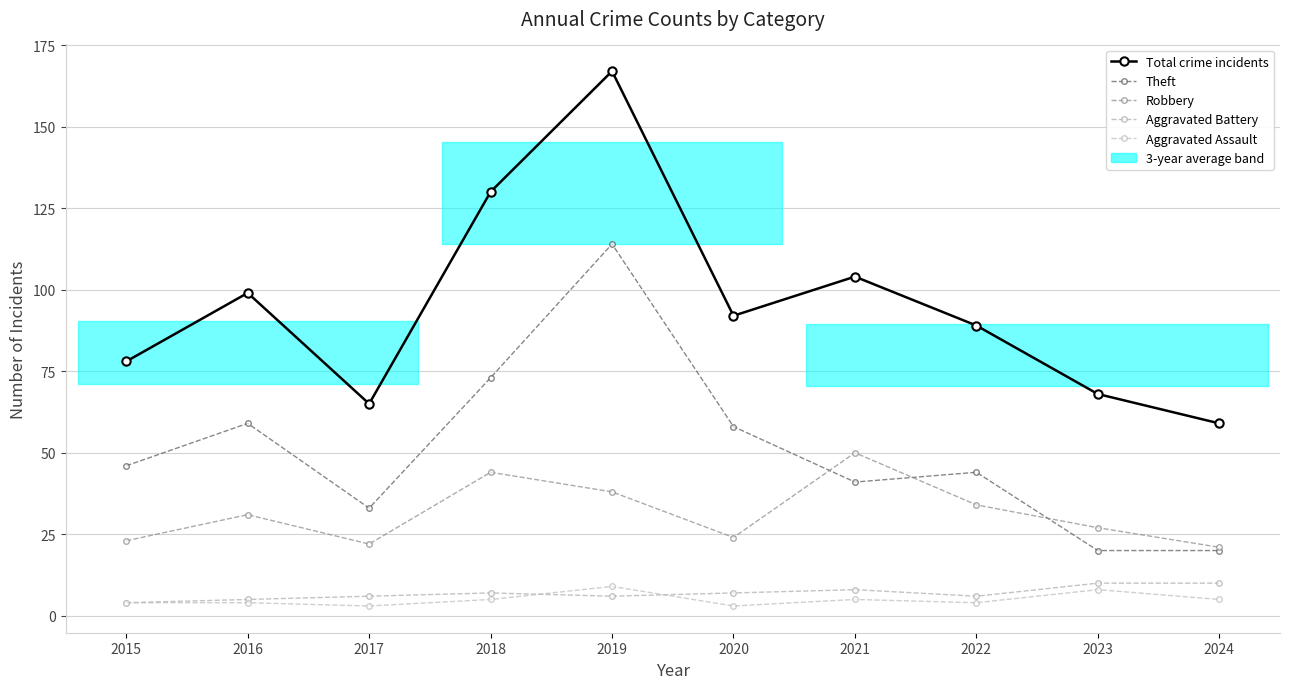

Reading right to left, transcribe all the data shown in this chart.

Total crime incidents: 59	68	89	104	92	167	130	65	99	78
Theft: 20	20	44	41	58	114	73	33	59	46
Robbery: 21	27	34	50	24	38	44	22	31	23
Aggravated Battery: 10	10	6	8	7	6	7	6	5	4
Aggravated Assault: 5	8	4	5	3	9	5	3	4	4